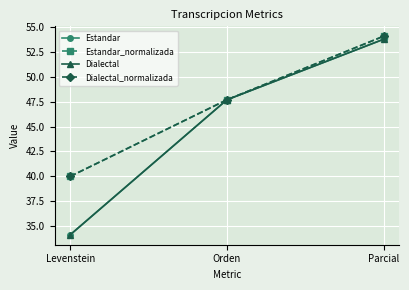

Is this an area chart (filled region under the line)?

No